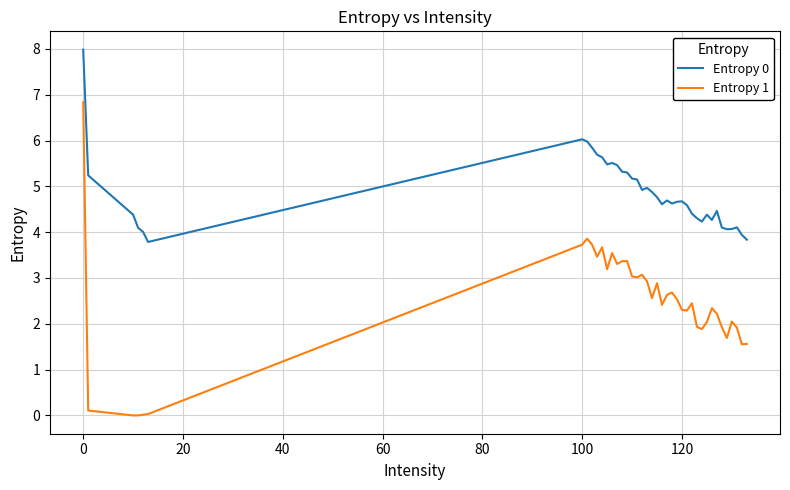

What is the maximum value shown in the chart?

8.0